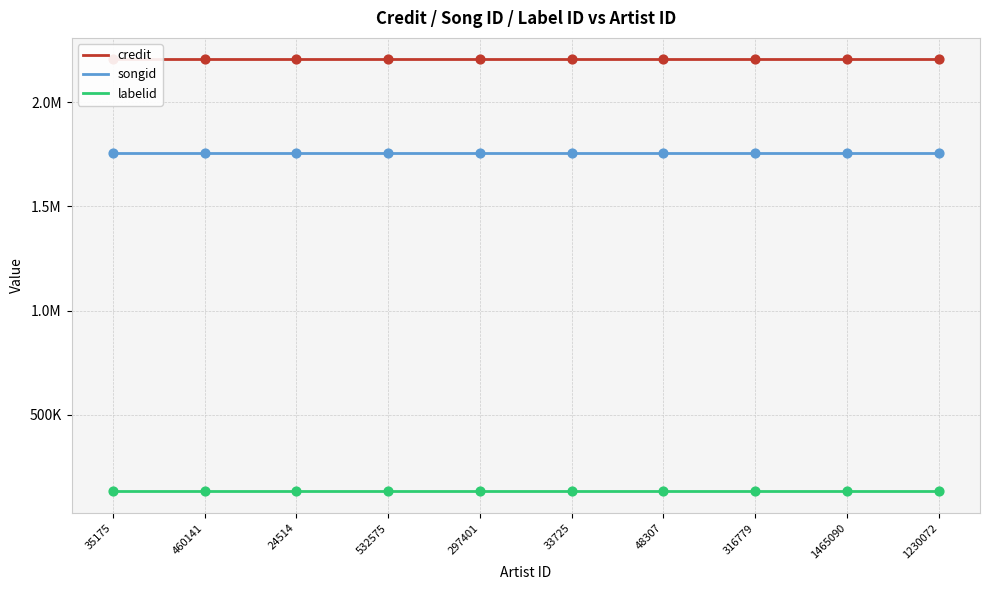

Which series reaches the maximum Y coordinate?

credit